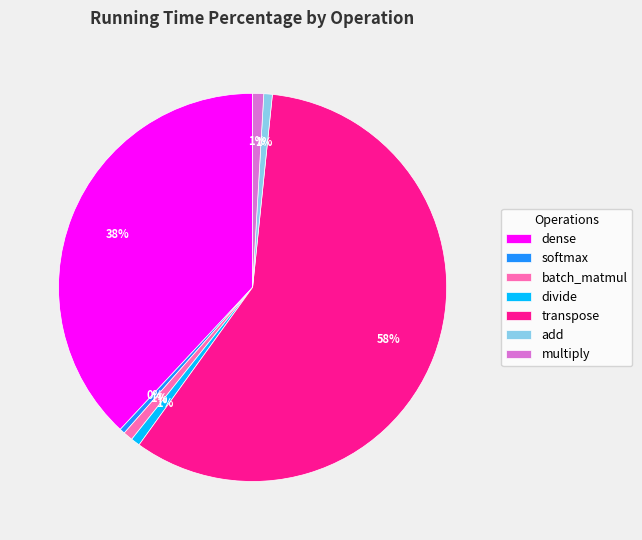

To the nearest percent, what is the average slice percentage?

14%